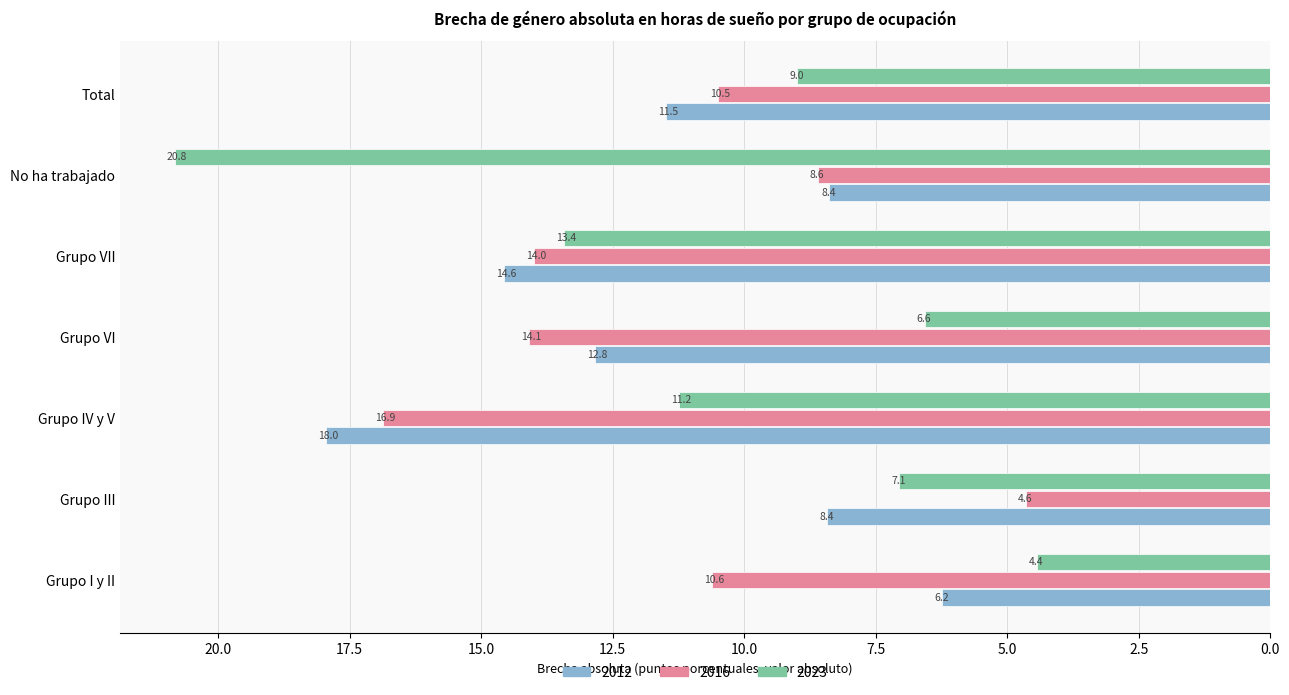

Rank the categories by 2016 value from lowest to highest.

Grupo III, No ha trabajado, Total, Grupo I y II, Grupo VII, Grupo VI, Grupo IV y V